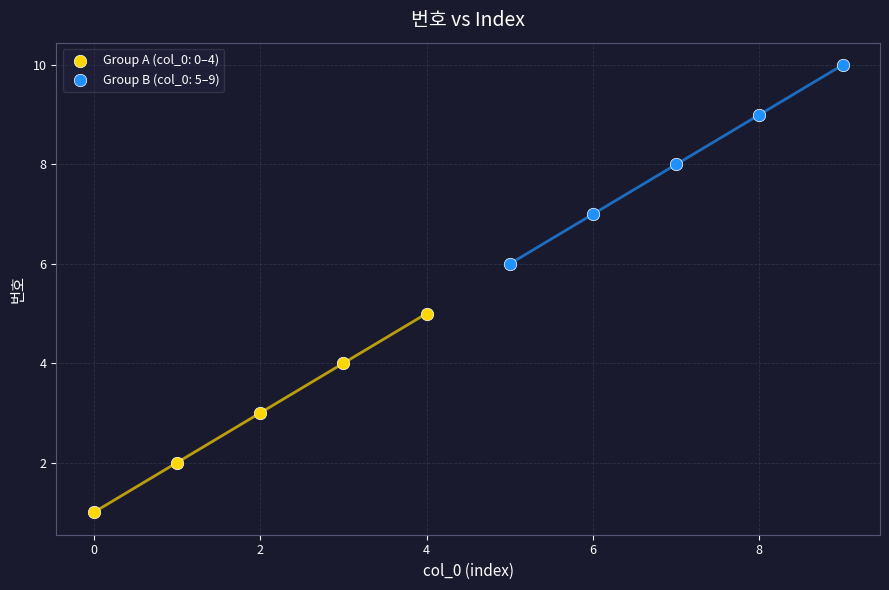

Which series reaches the minimum Y coordinate?

Group A (col_0: 0–4)